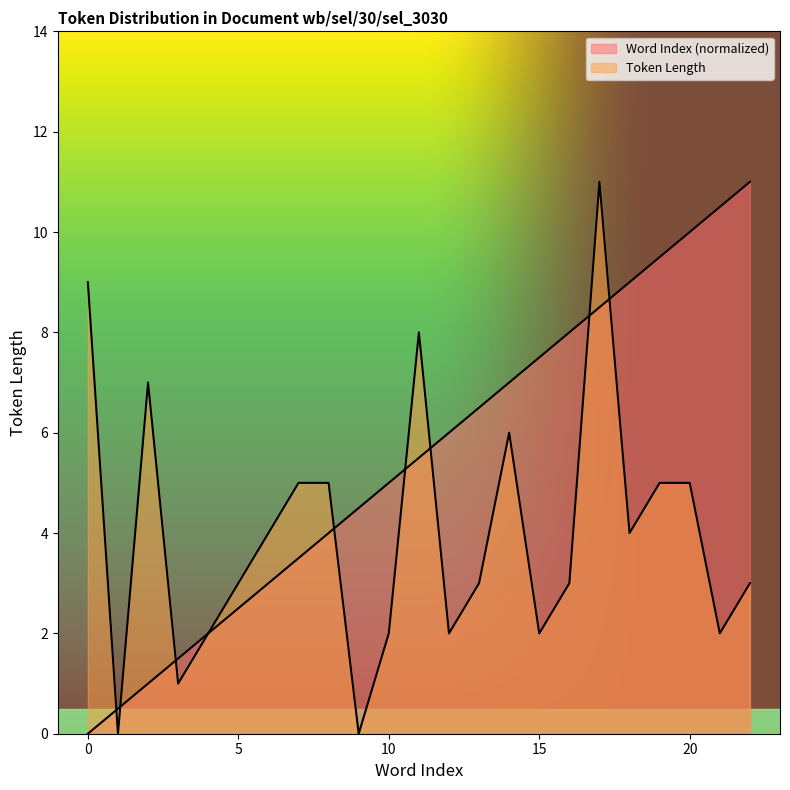

Where does the Word Index series first go above 6?

13